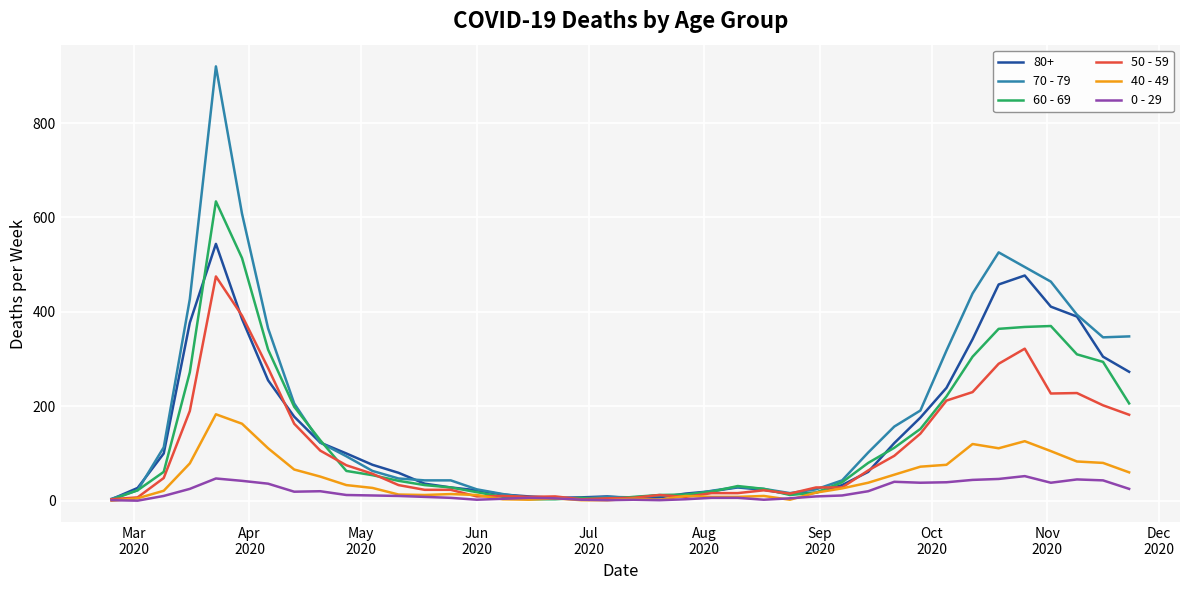

What is the sum of all 70 - 79 values?

7107